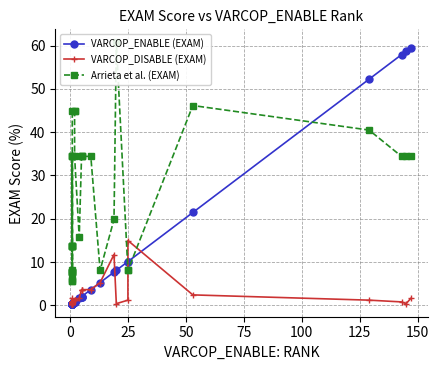

True or false: Arrieta et al. (EXAM) has more than 1 interior local peaks.

True